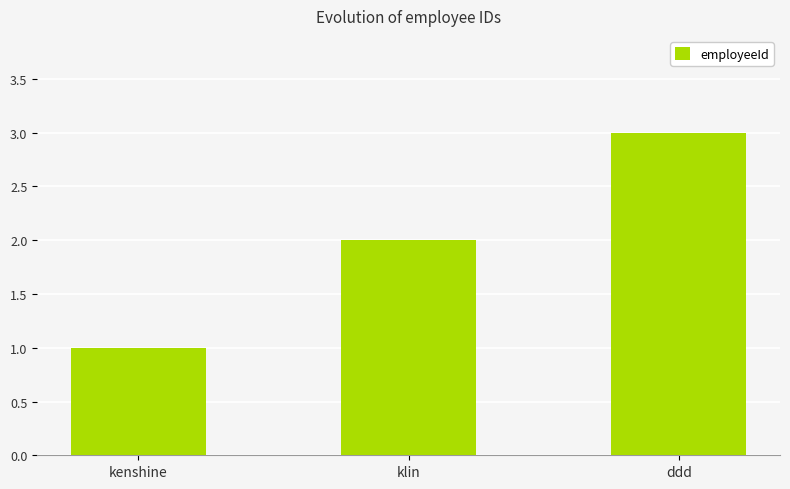

Rank the categories by value from highest to lowest.

ddd, klin, kenshine